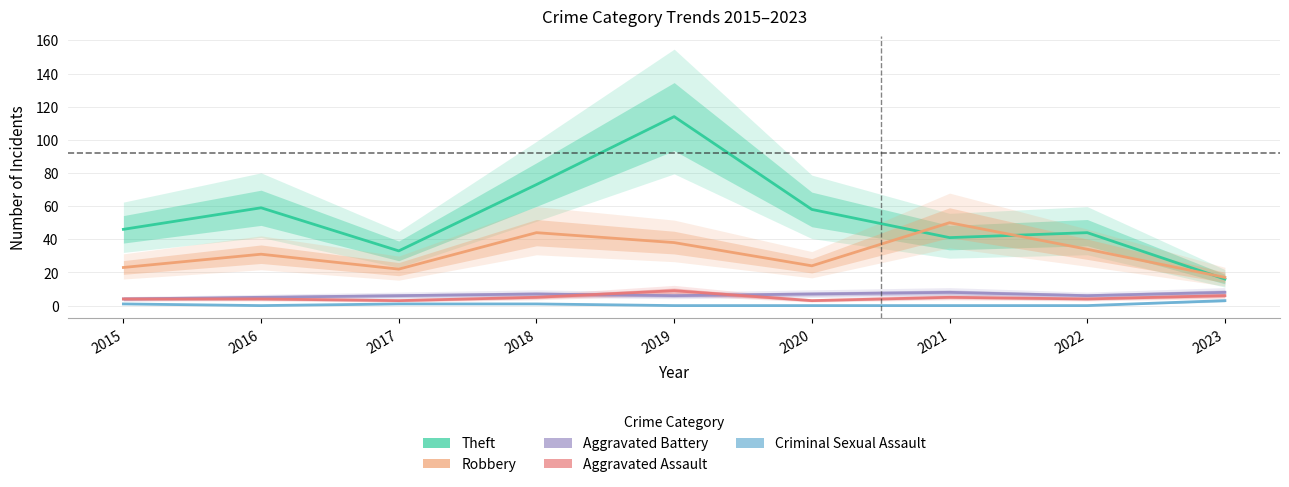

Does the chart display data point markers on the line(s)?

No